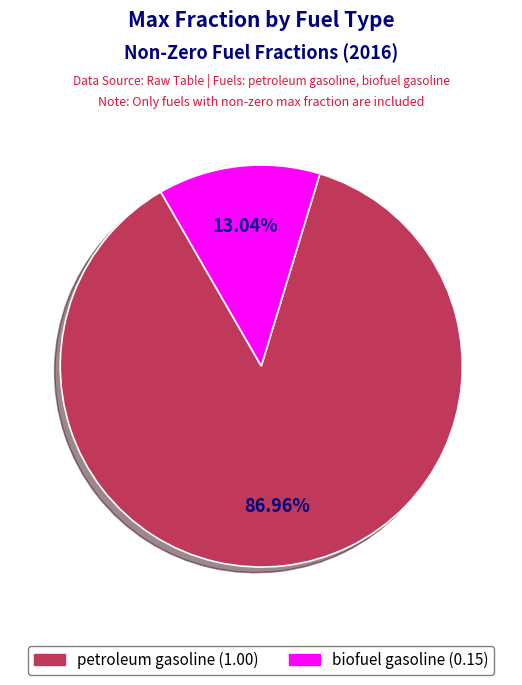

What is the largest slice in the pie chart?

petroleum gasoline